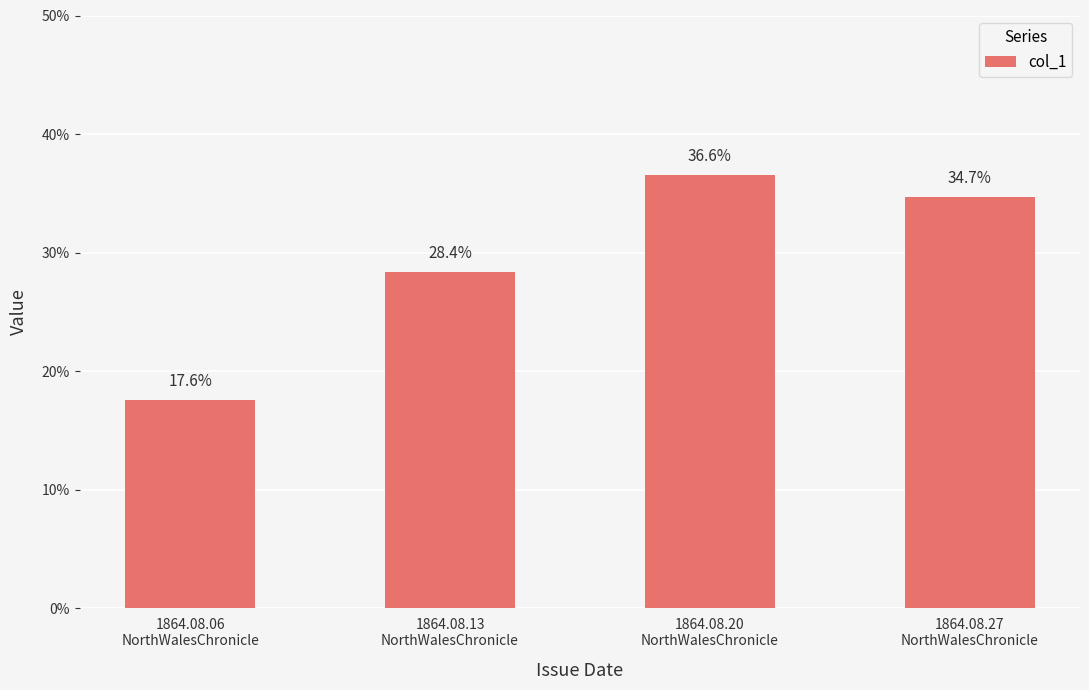

Is it true that the value at 1864.08.13
NorthWalesChronicle is 0.3?

True